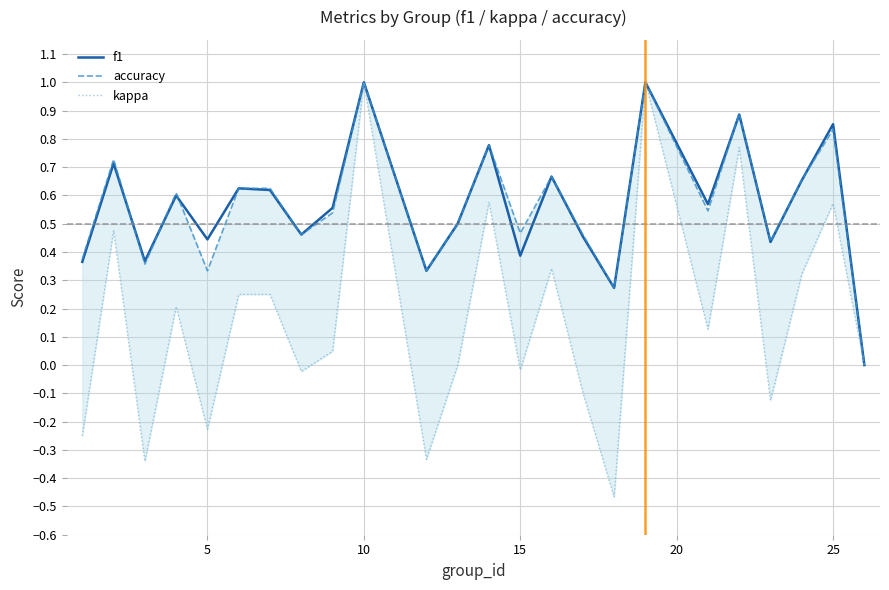

True or false: accuracy and kappa intersect in this chart.

False